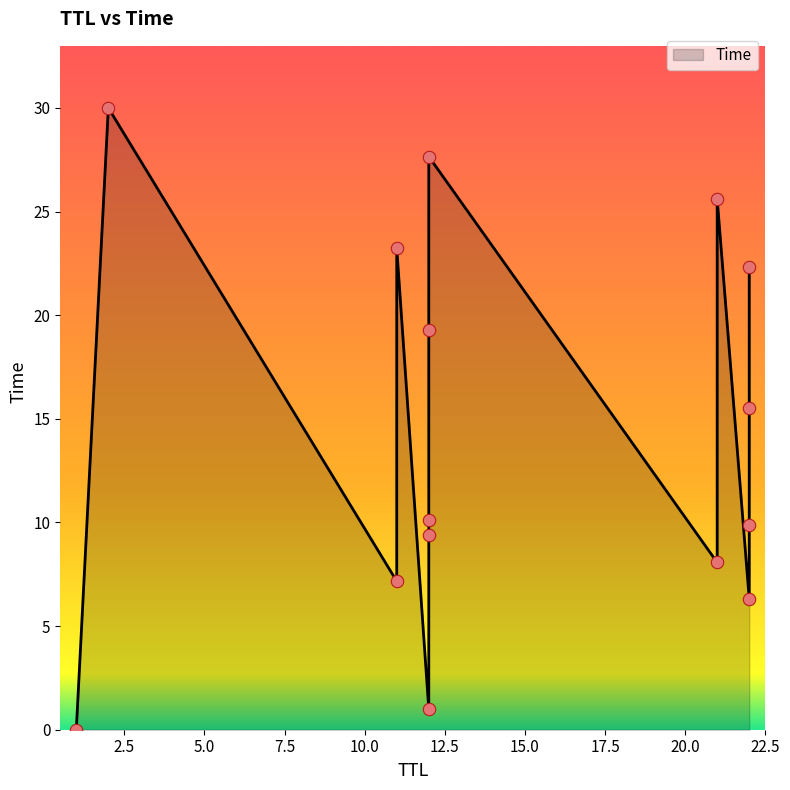

Between 12 and 1, which is larger?

12